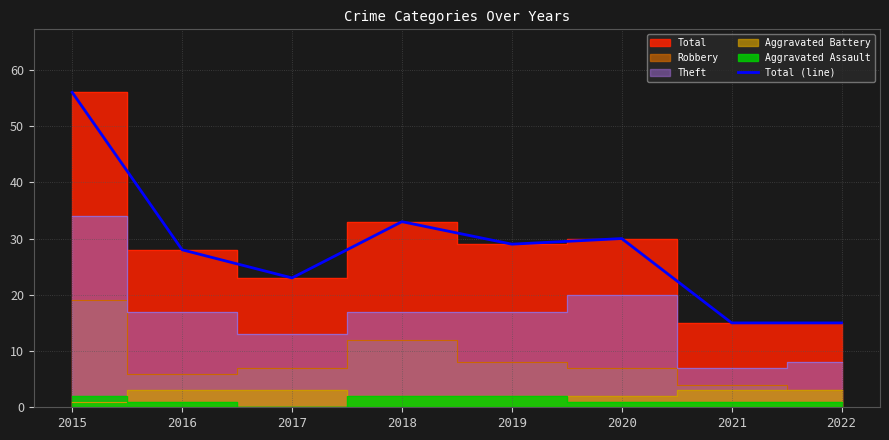

True or false: the data shows 29 at 2019.

True